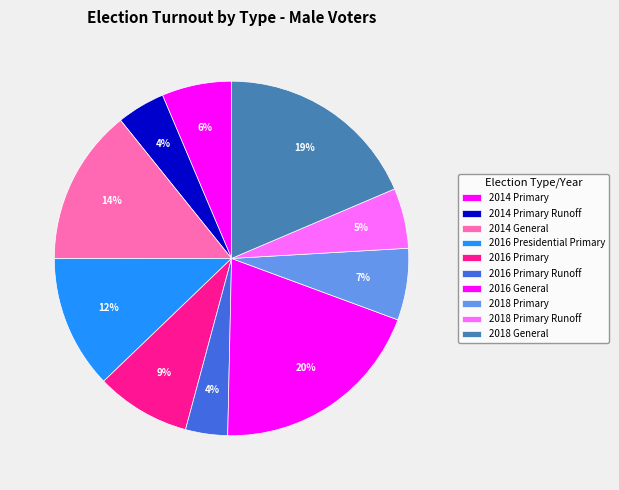

Is it true that 2016 Primary is 1% of the pie?

False